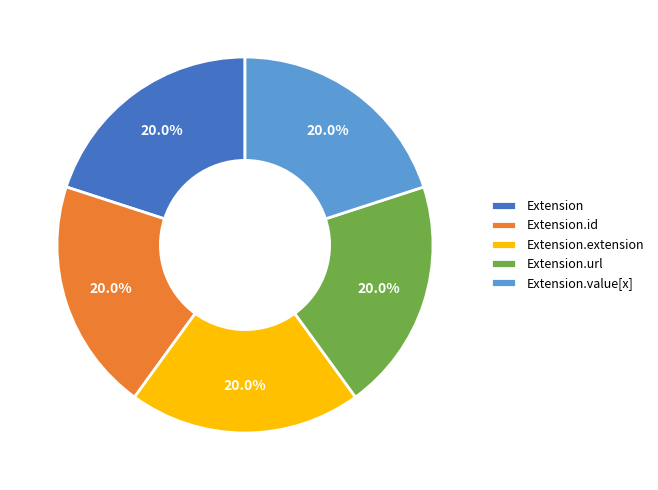

Is Extension.id the majority of the pie?

No